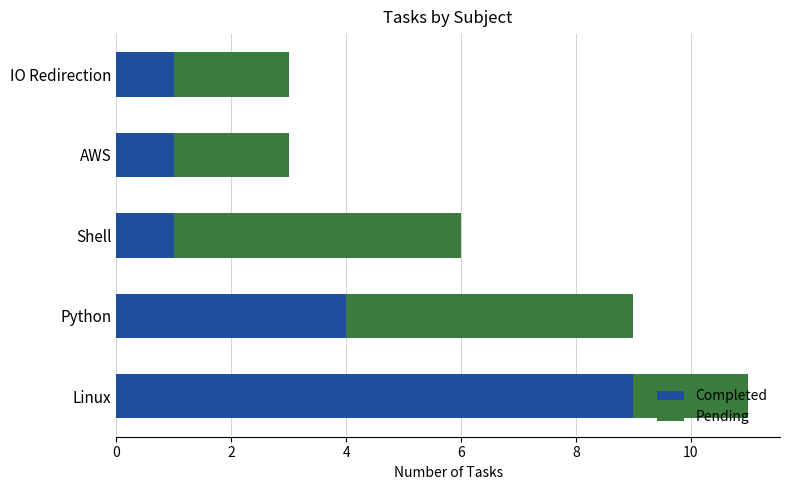

What is the total value across all series at IO Redirection?

3